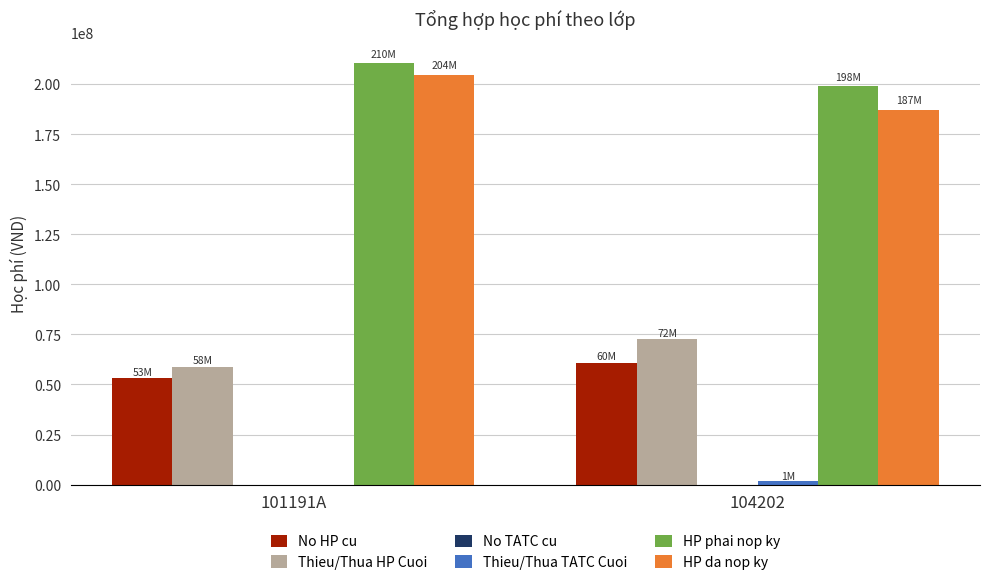

How many groups of bars are there?

2